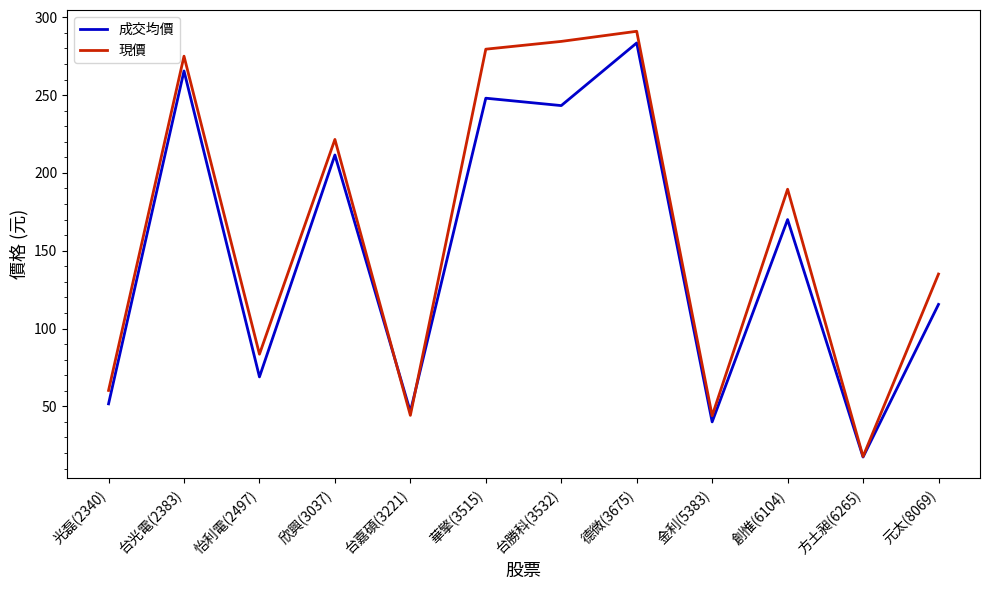

What is the approximate value of 現價 at 方土昶(6265)?

17.8